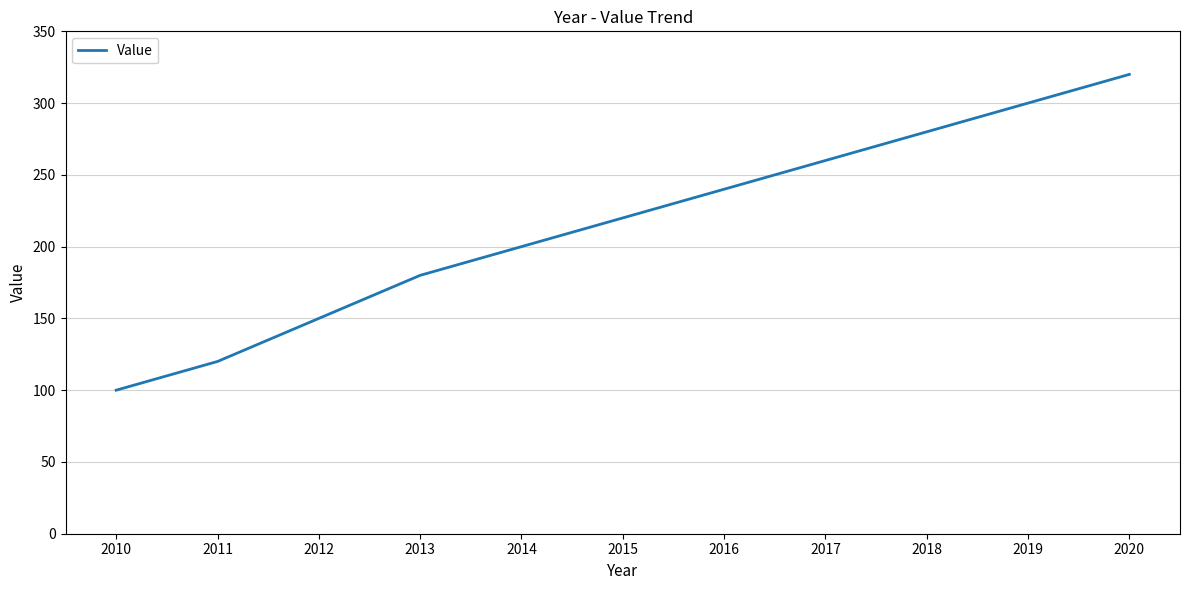

True or false: the data shows 389 at 2016.

False